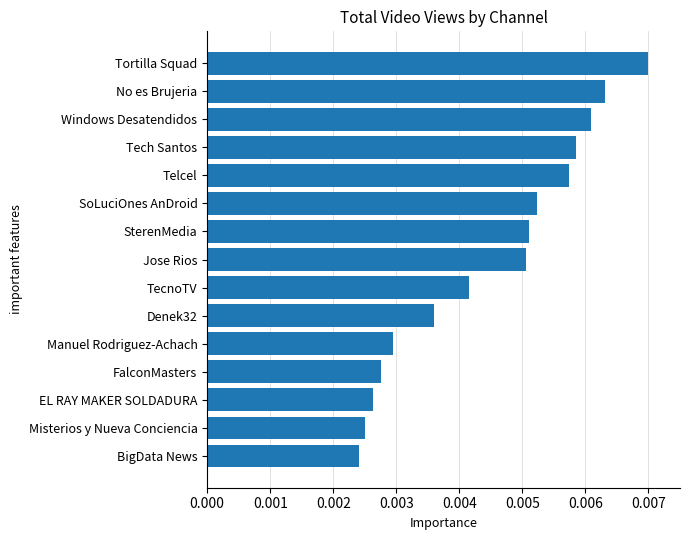

At which category does the chart reach its peak across all series?

Tortilla Squad